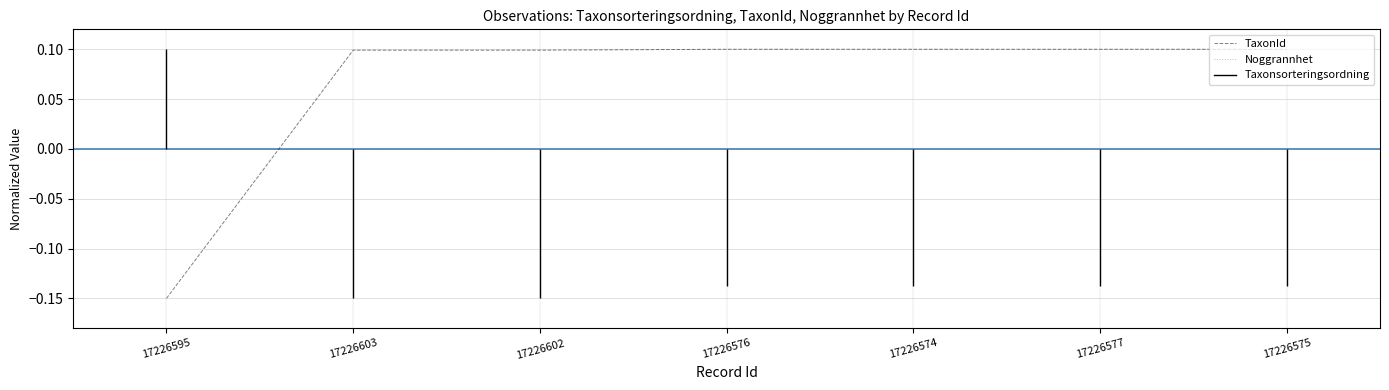

Between 17226595 and 17226602, which series saw the biggest shift?

TaxonId